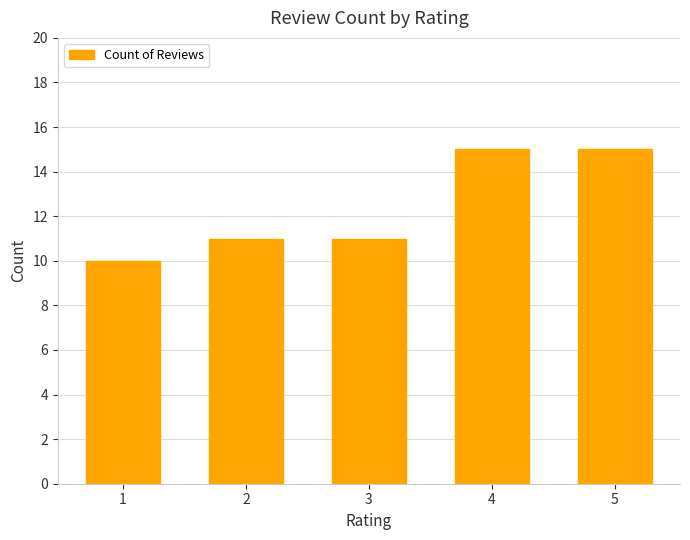

What is the value of the 3rd bar from the left?

11